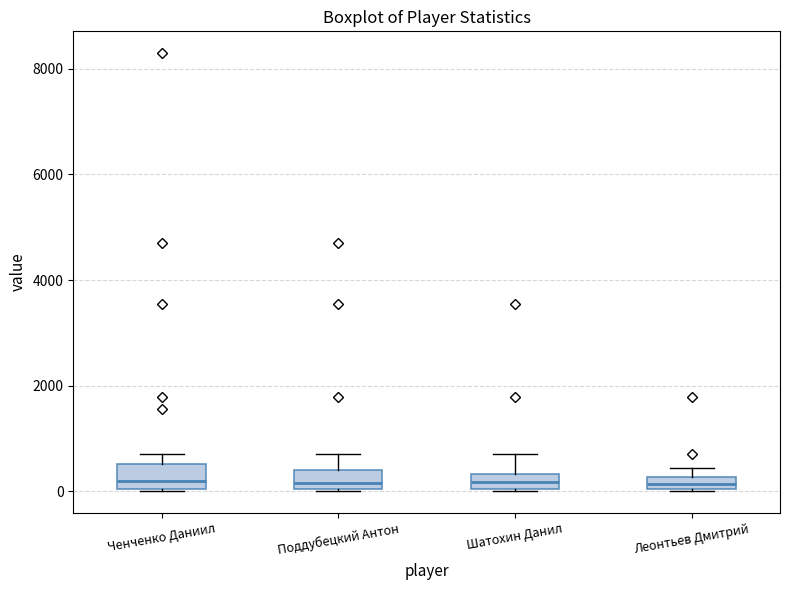

Where is the lower edge of the box for Ченченко Даниил on the y-axis? The values are not printed on the chart, so give them approximately, as read against the axis.

0